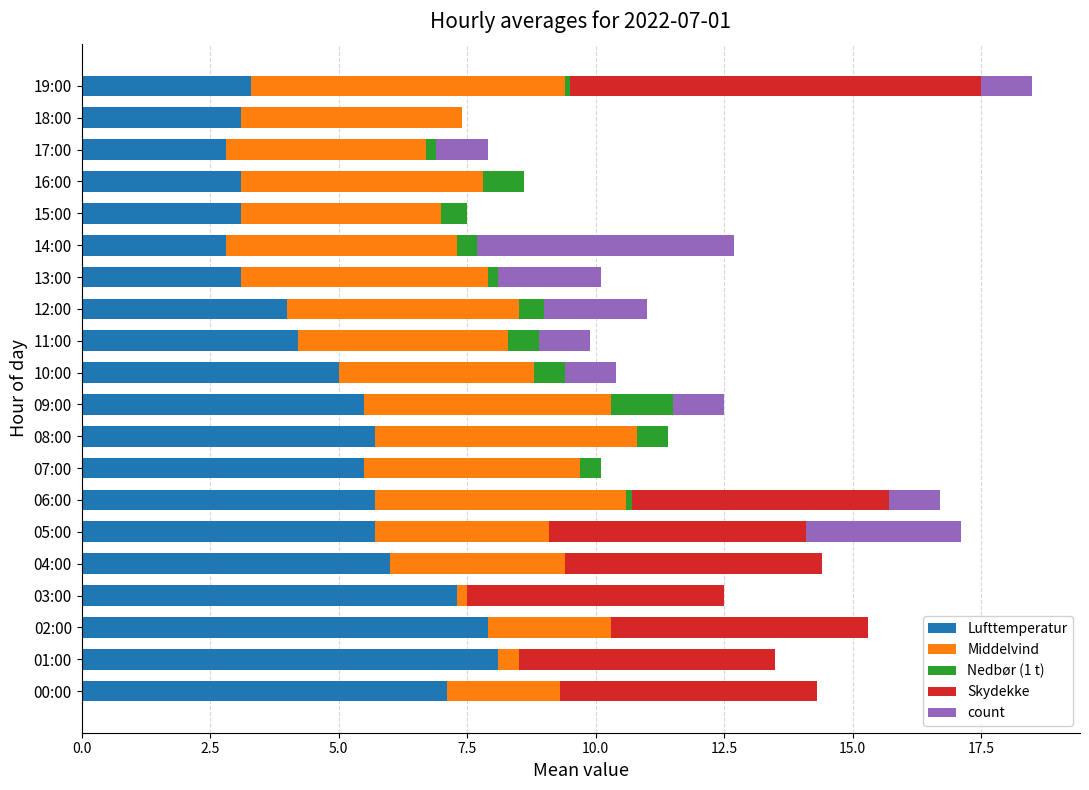

What is the total value across all series at 00:00?

14.3